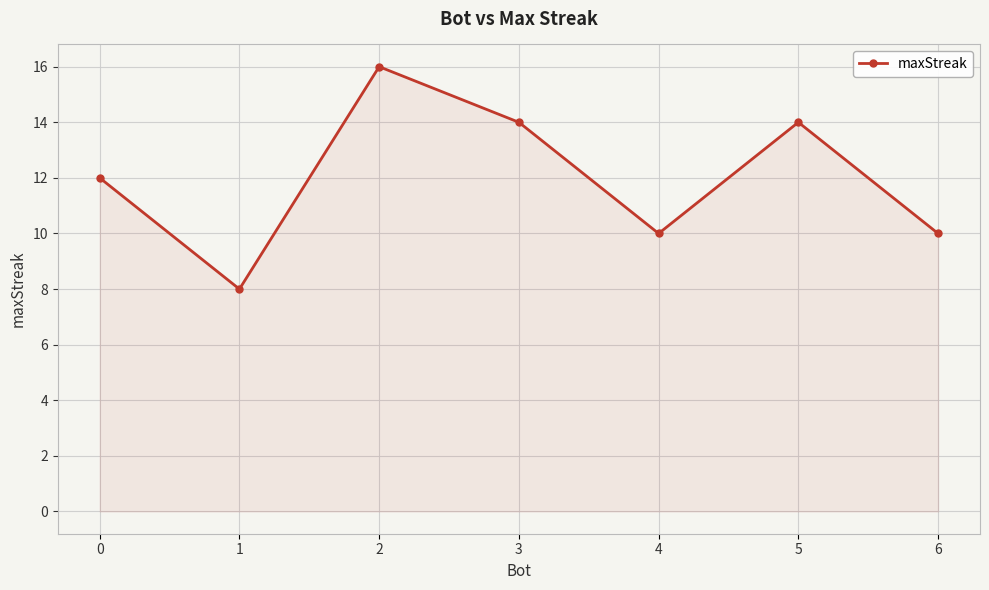

The value at 6 is 3. True or false?

False